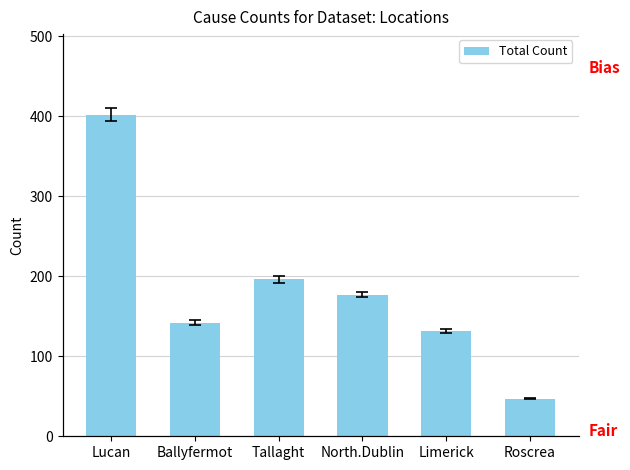

What is the difference between the values at Limerick and Roscrea?

85